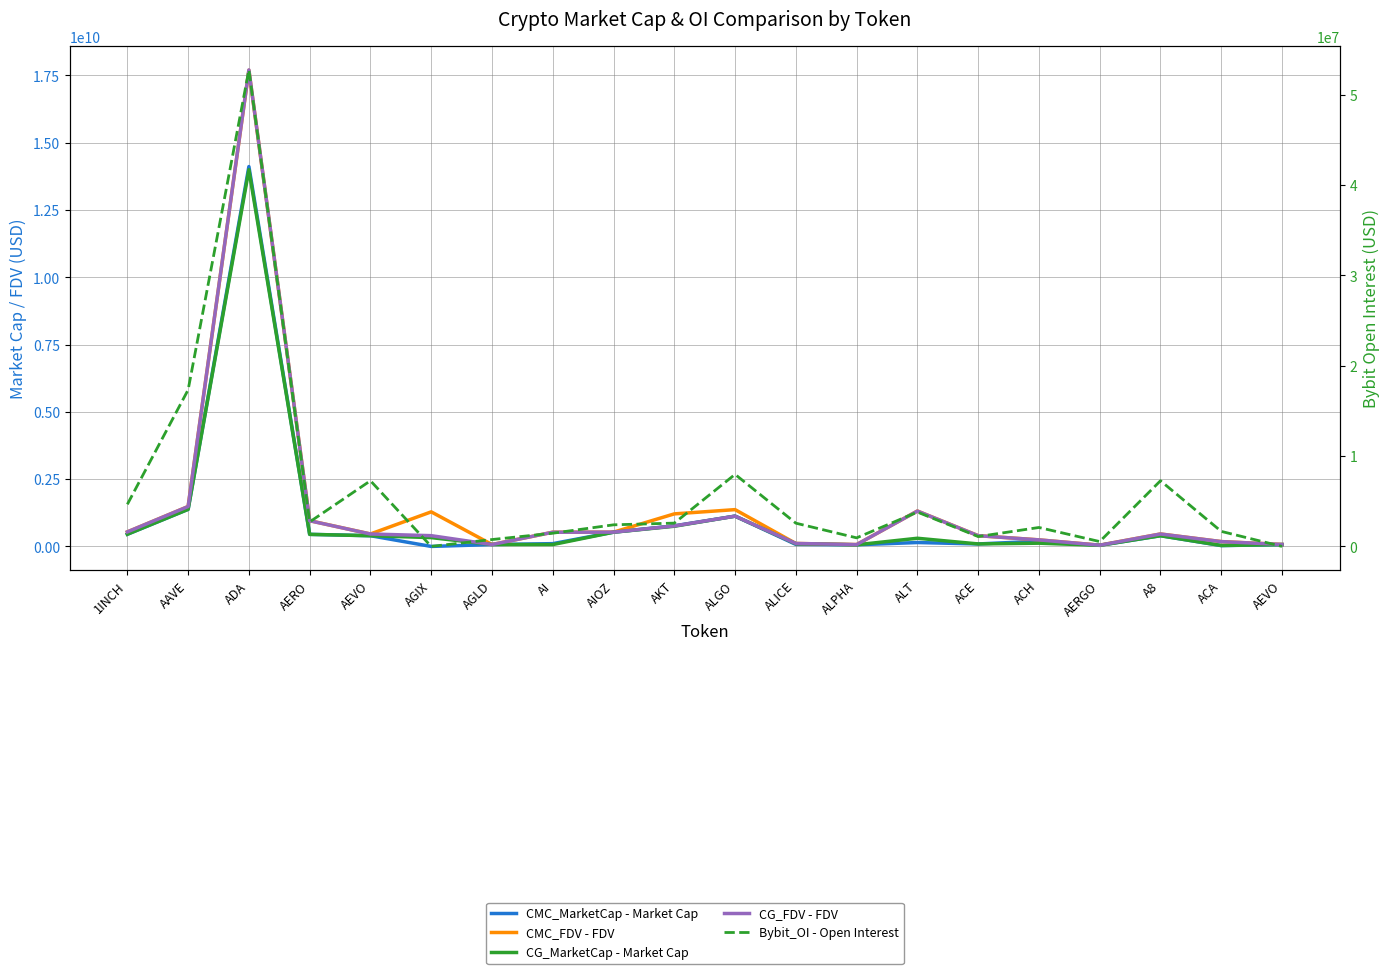

What is the difference between the maximum and second lowest values in the CMC_FDV - FDV series?

17625473265.8